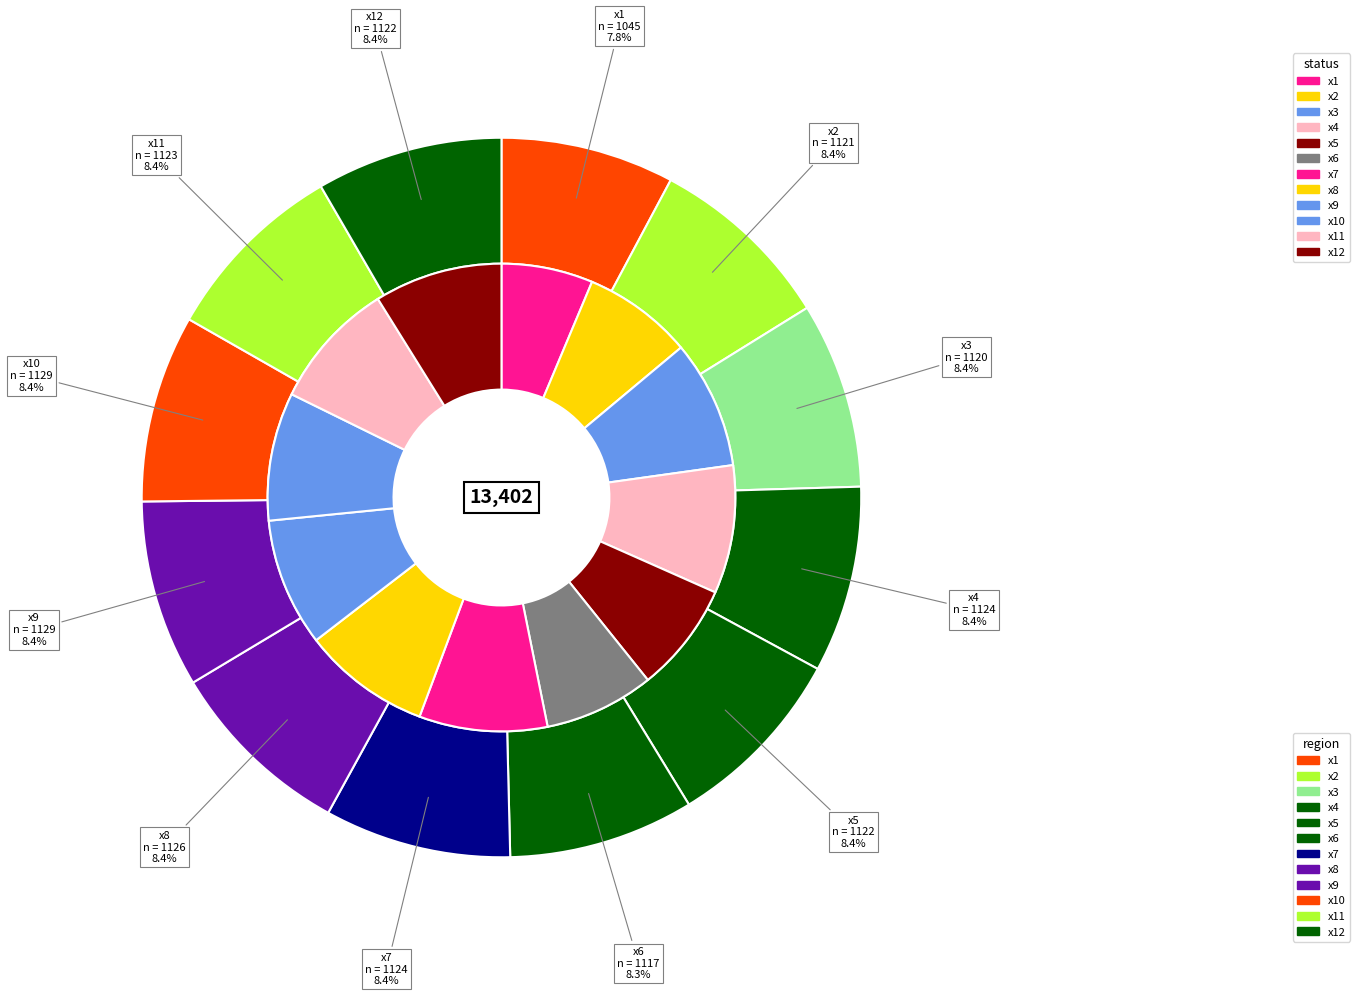

True or false: x3 accounts for 8% of the total.

True